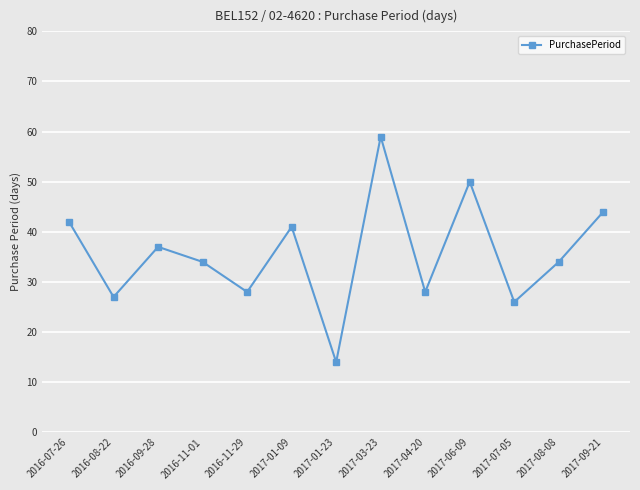

How many points are higher than both their immediate neighbors (excluding endpoints)?

4